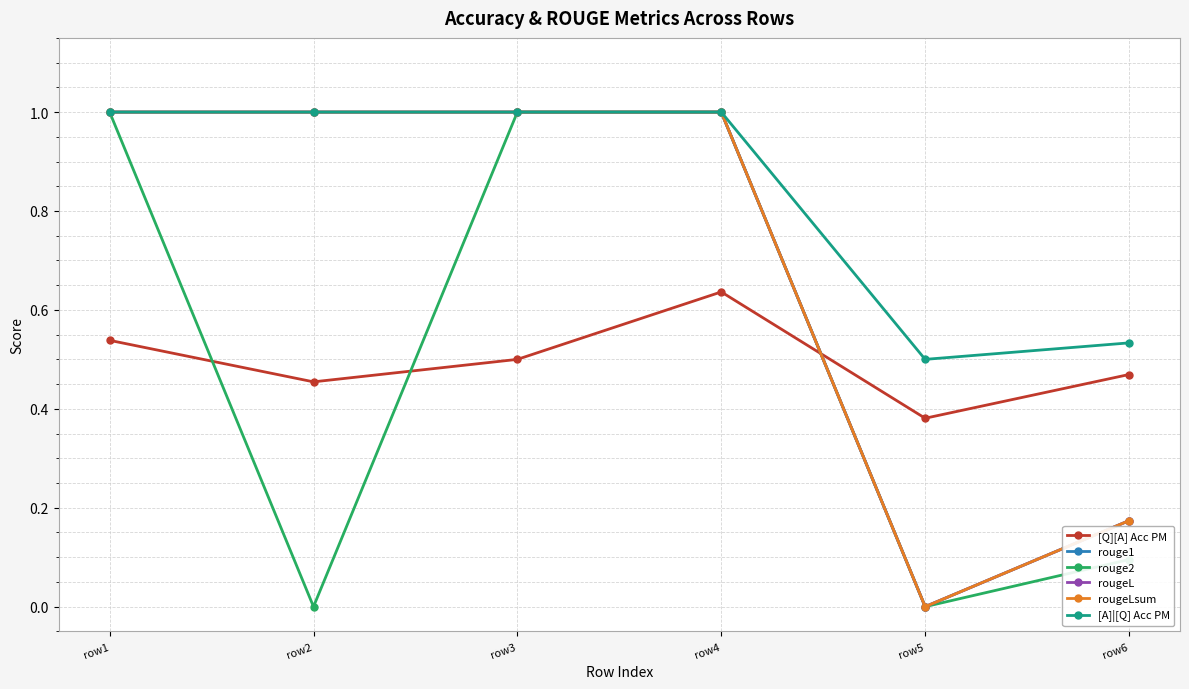

At which label does rougeLsum reach its peak?

row1